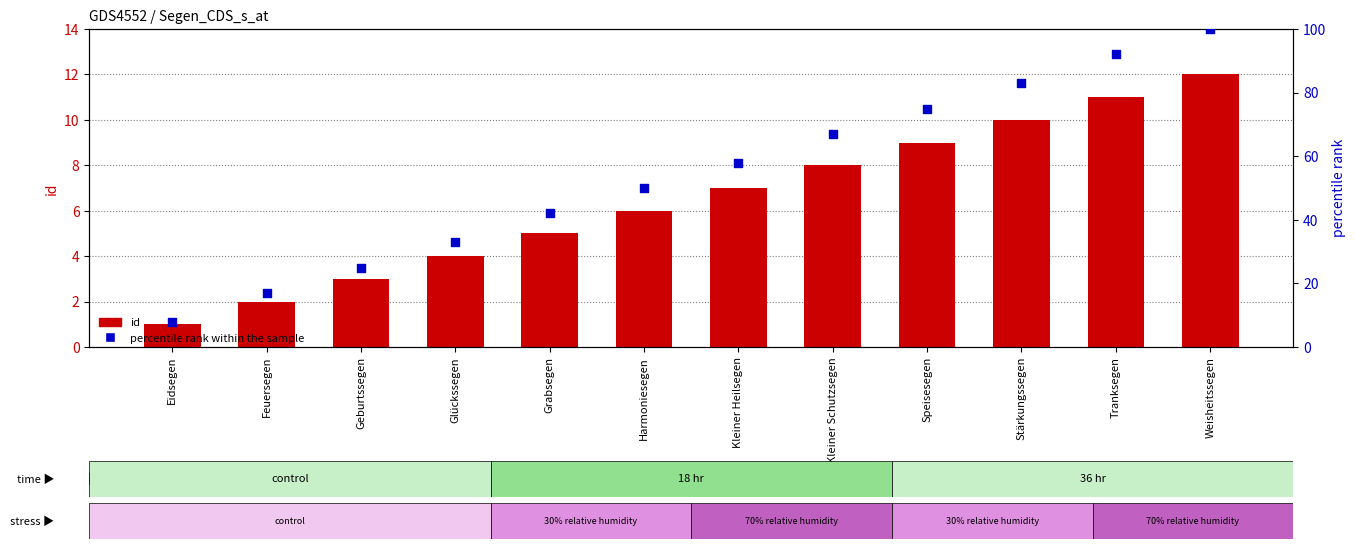

Is the value of percentile rank within the sample at Kleiner Heilsegen greater than the value of id at Eidsegen?

Yes